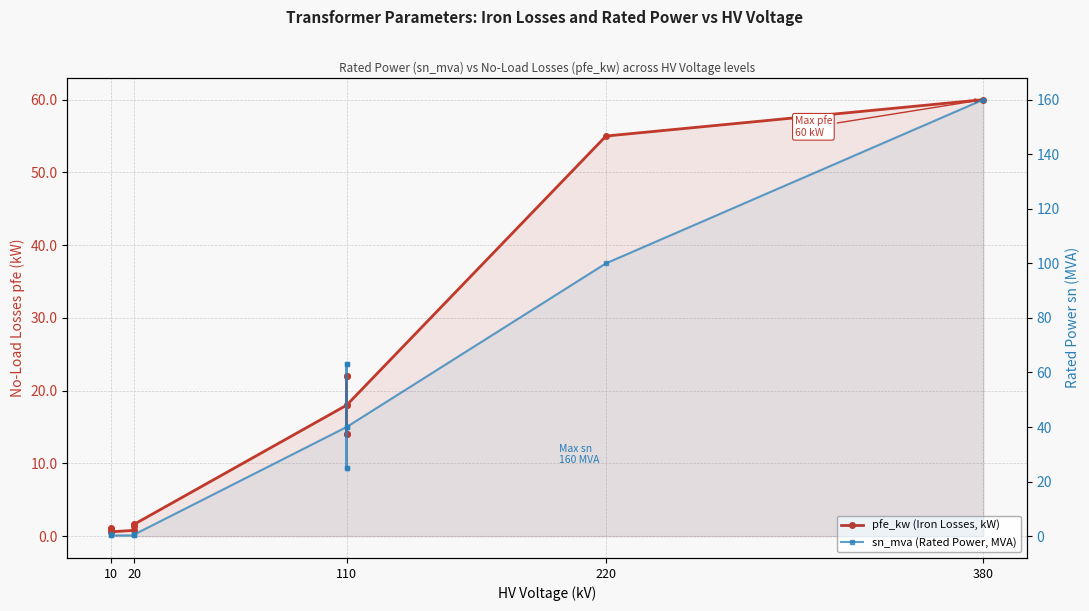

How many values in the sn_mva (Rated Power, MVA) series are below 25?

6